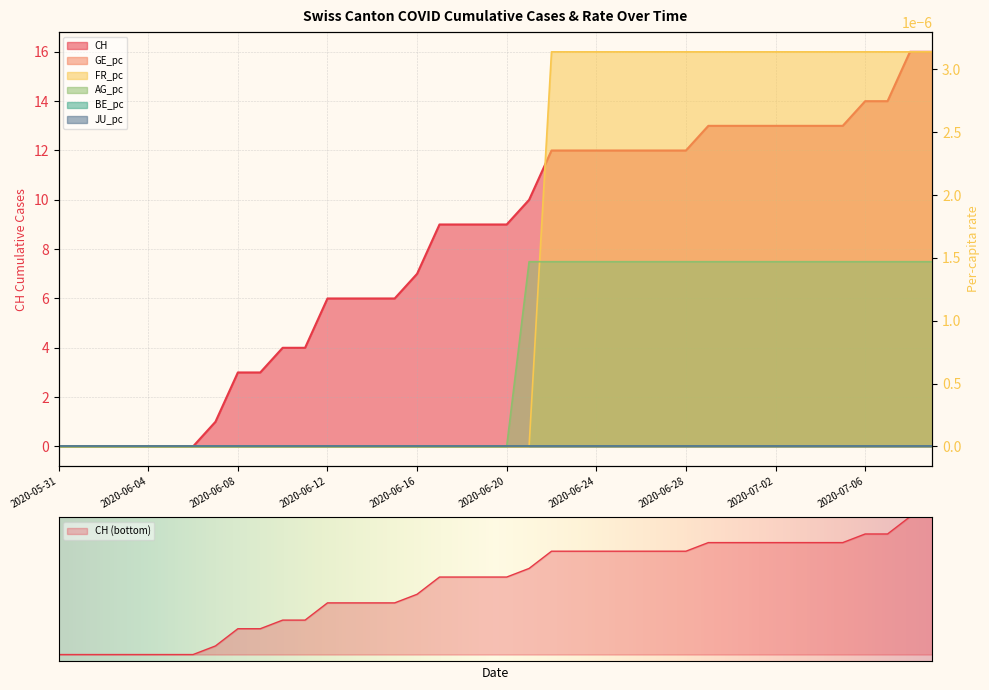

List the labels in order of AG_pc value, smallest first.

2020-05-31, 2020-06-01, 2020-06-02, 2020-06-03, 2020-06-04, 2020-06-05, 2020-06-06, 2020-06-07, 2020-06-08, 2020-06-09, 2020-06-10, 2020-06-11, 2020-06-12, 2020-06-13, 2020-06-14, 2020-06-15, 2020-06-16, 2020-06-17, 2020-06-18, 2020-06-19, 2020-06-20, 2020-06-21, 2020-06-22, 2020-06-23, 2020-06-24, 2020-06-25, 2020-06-26, 2020-06-27, 2020-06-28, 2020-06-29, 2020-06-30, 2020-07-01, 2020-07-02, 2020-07-03, 2020-07-04, 2020-07-05, 2020-07-06, 2020-07-07, 2020-07-08, 2020-07-09